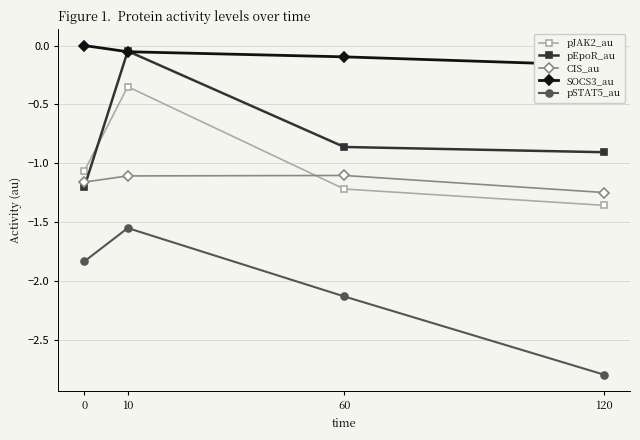

What is the spread (max minus min) of values at 0?

1.8